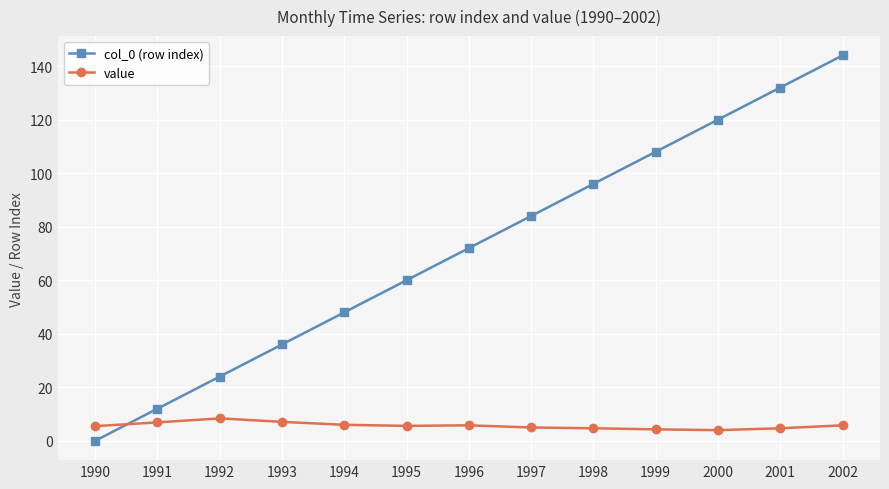

At which category is the sum across all series the highest?

2002